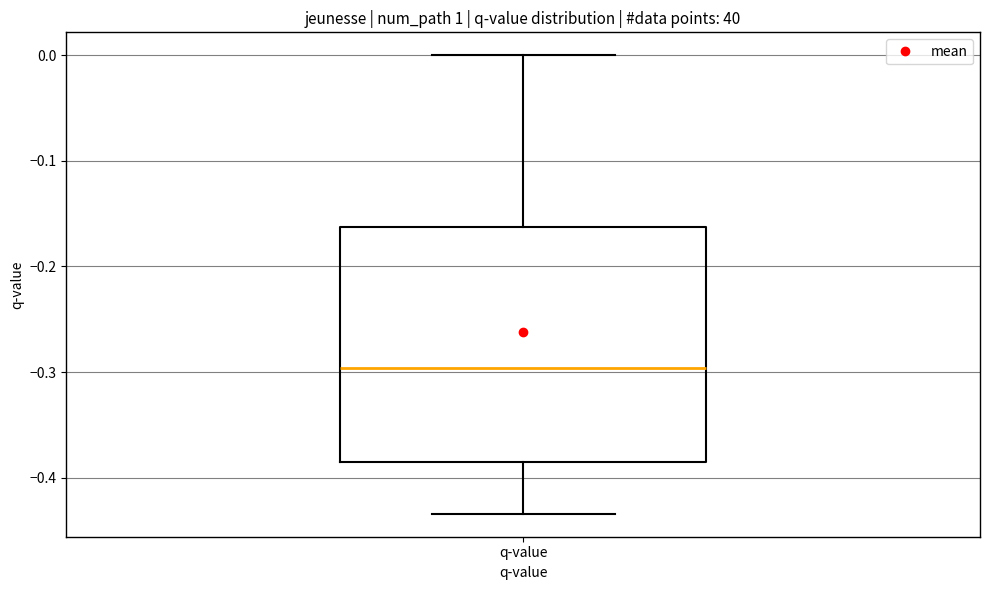

Where is the upper edge of the box for q-value on the y-axis? The values are not printed on the chart, so give them approximately, as read against the axis.

-0.16